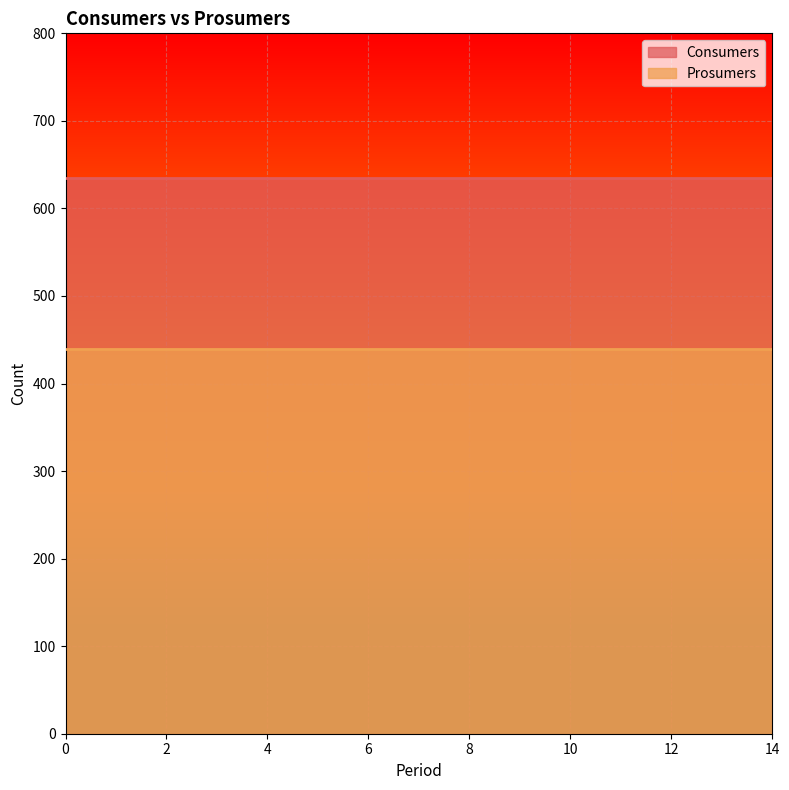

List the labels in order of Consumers value, largest first.

0, 1, 2, 3, 4, 5, 6, 7, 8, 9, 10, 11, 12, 13, 14